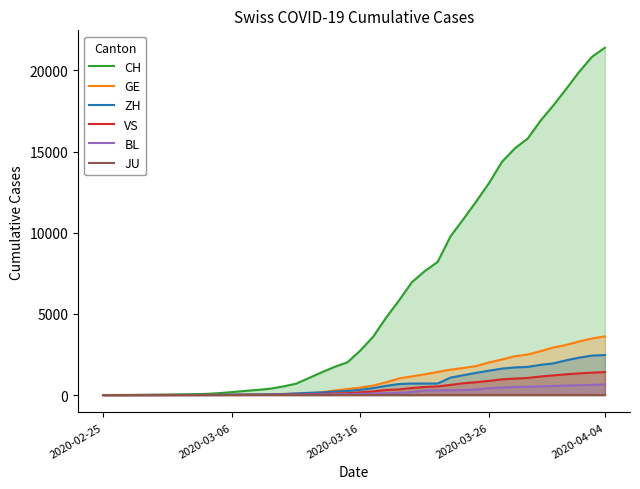

Does the chart display data point markers on the line(s)?

No